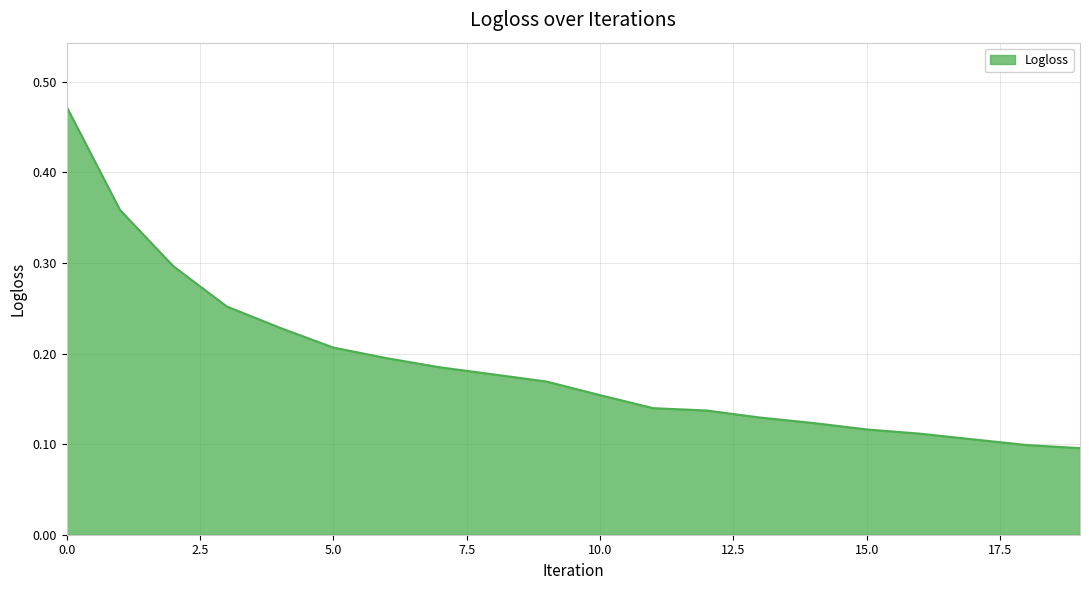

Is this an area chart (filled region under the line)?

Yes